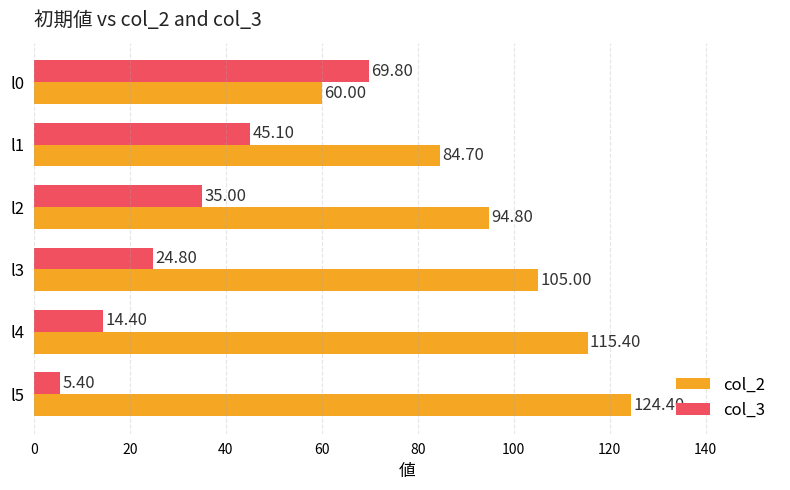

Is the value of col_2 at l0 greater than the value of col_3 at l0?

No